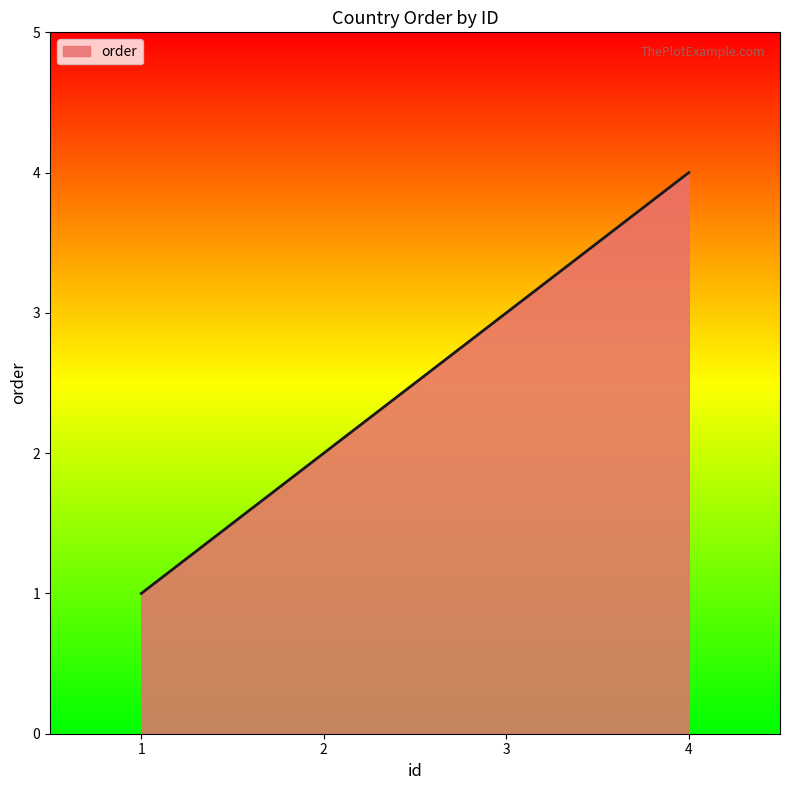

What is the sum of all values?

10